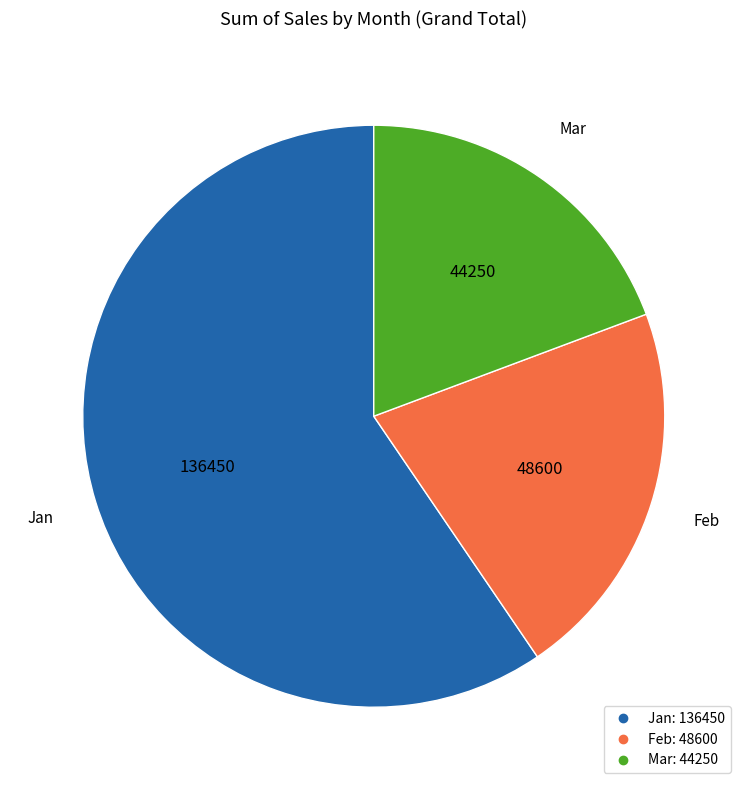

Rank the categories by value from lowest to highest.

Mar, Feb, Jan